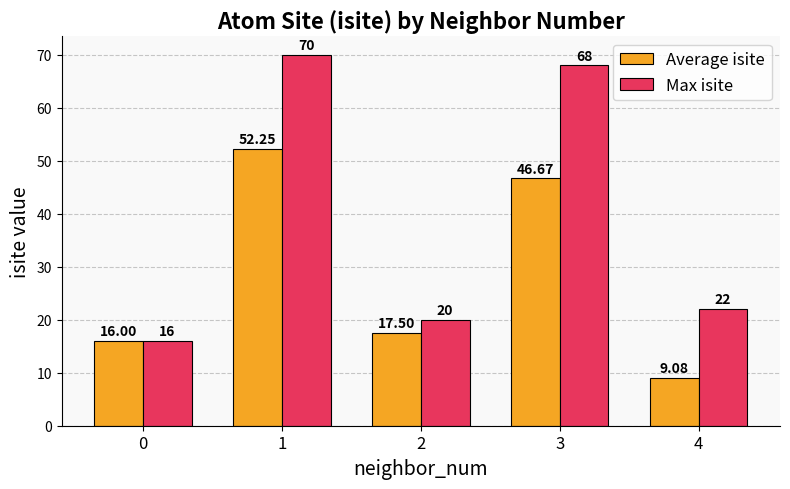

Which label corresponds to the smallest value in the chart?

4